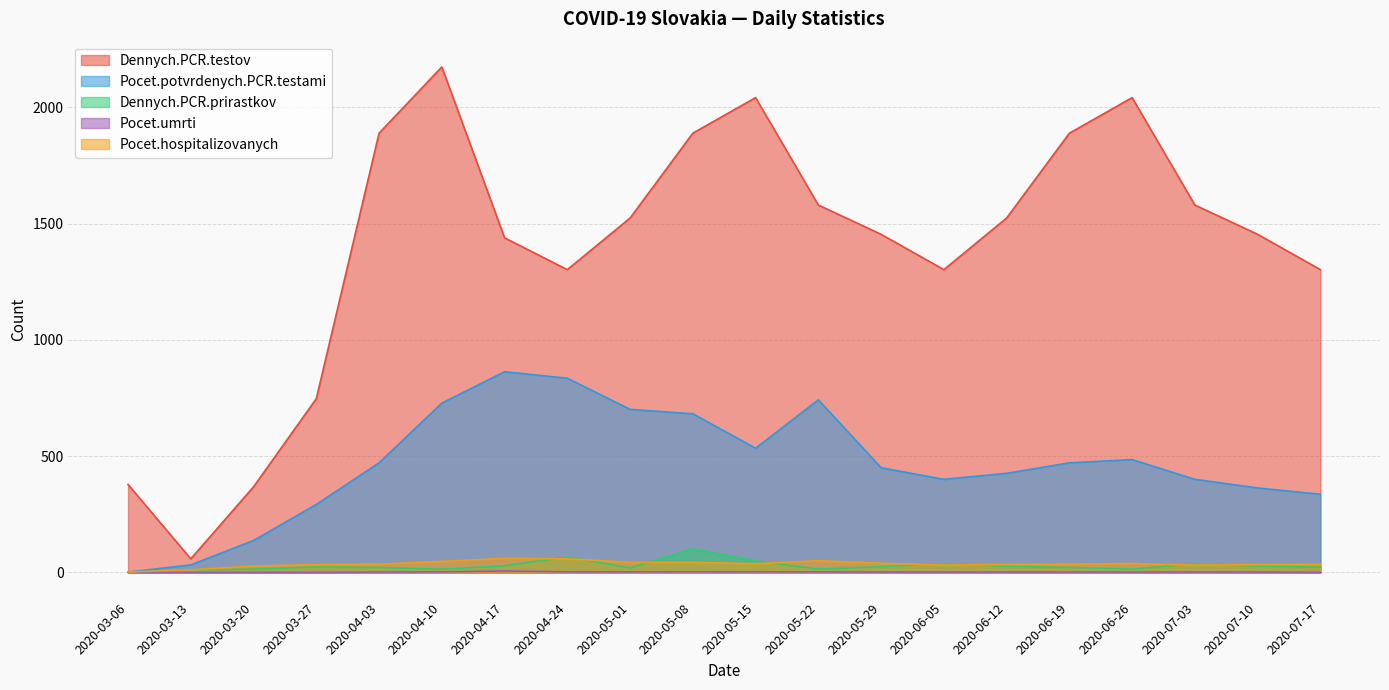

What are all the series names shown in the legend?

Dennych.PCR.testov, Pocet.potvrdenych.PCR.testami, Dennych.PCR.prirastkov, Pocet.umrti, Pocet.hospitalizovanych